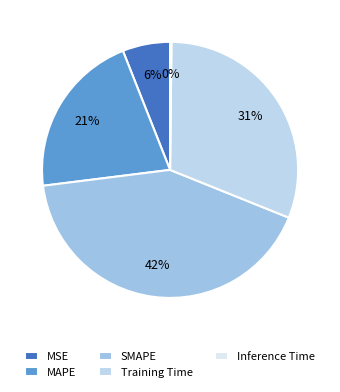

What percentage is the MAPE slice, to the nearest percent?

21%